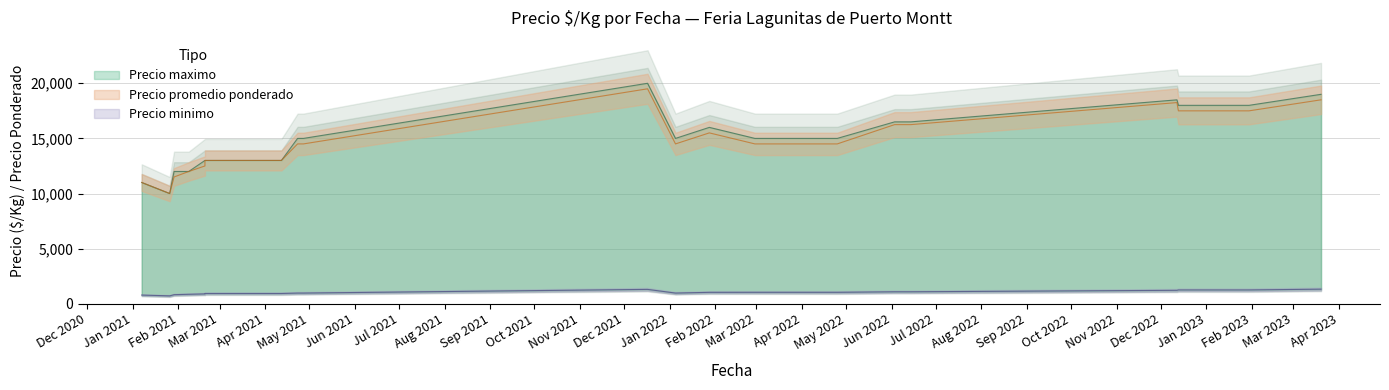

What is the minimum value shown in the chart?

714